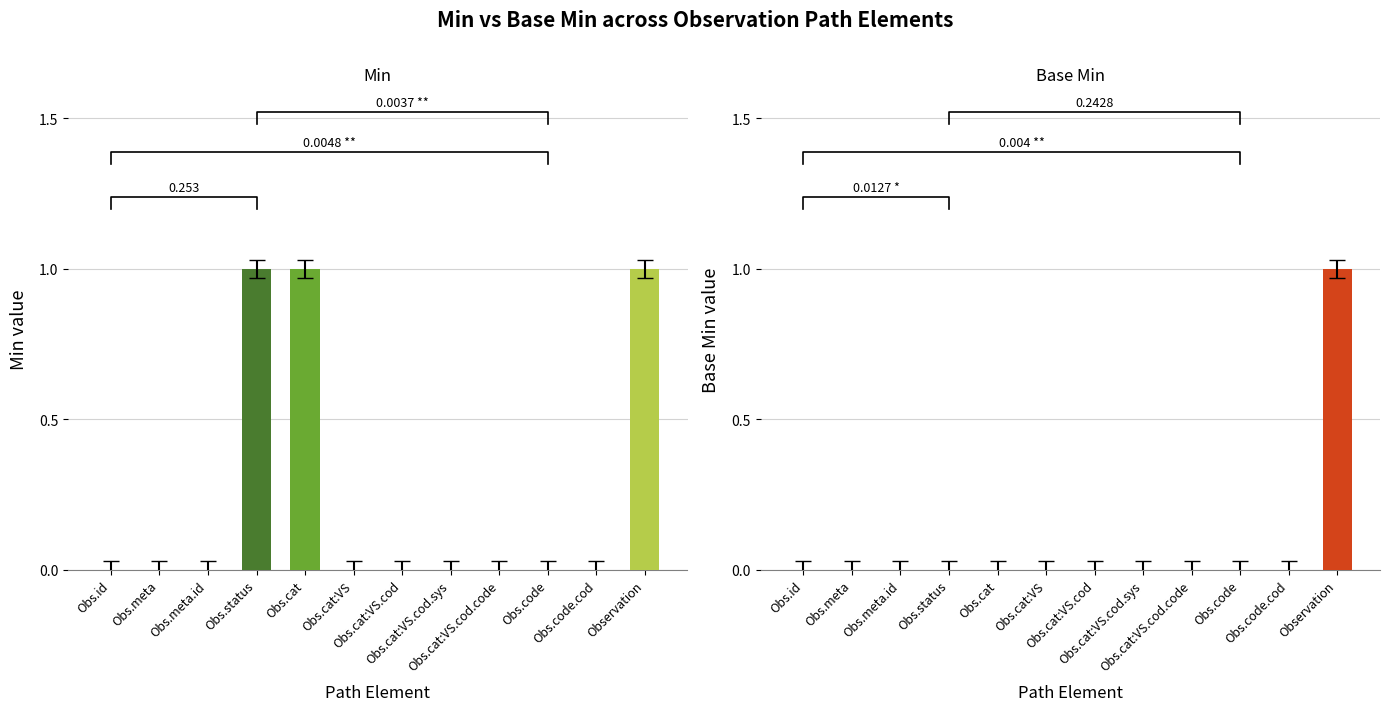

How many data points in Base Min are above 0?

1